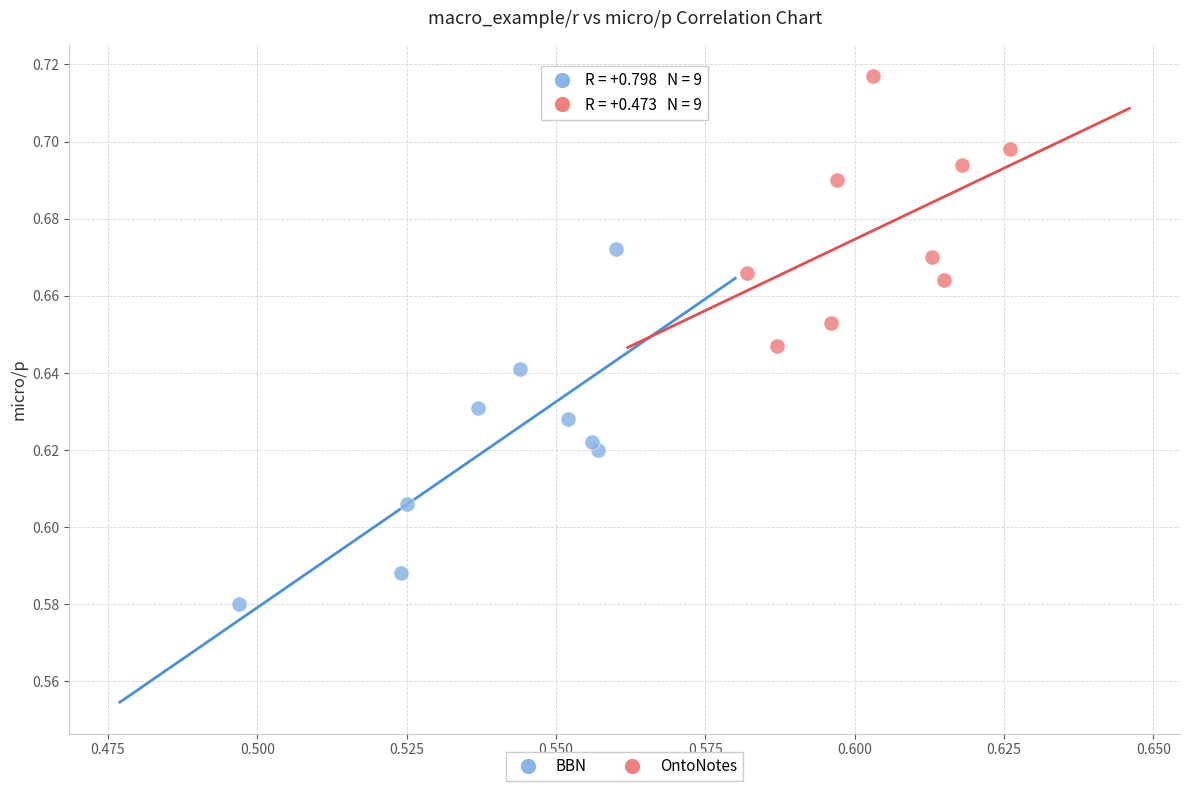

Which series contains the highest Y value?

OntoNotes